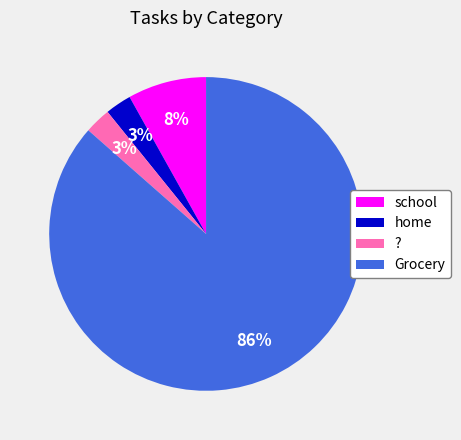

To the nearest percent, what is the average slice percentage?

25%